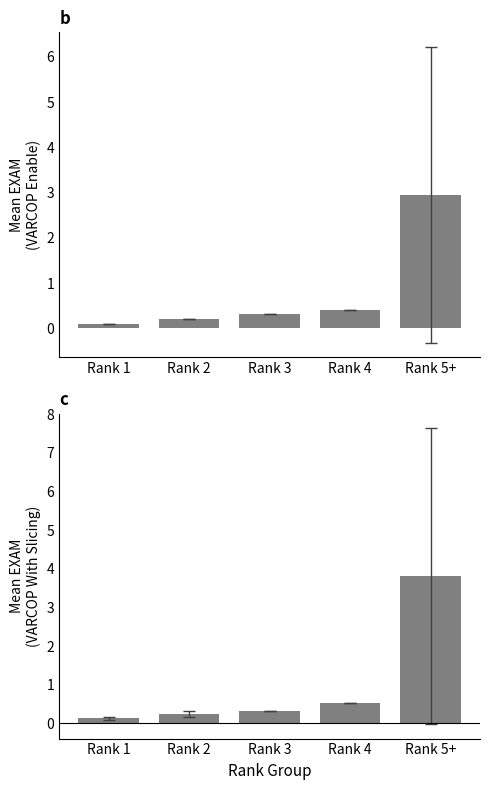

At which category is the sum across all series the highest?

Rank 5+